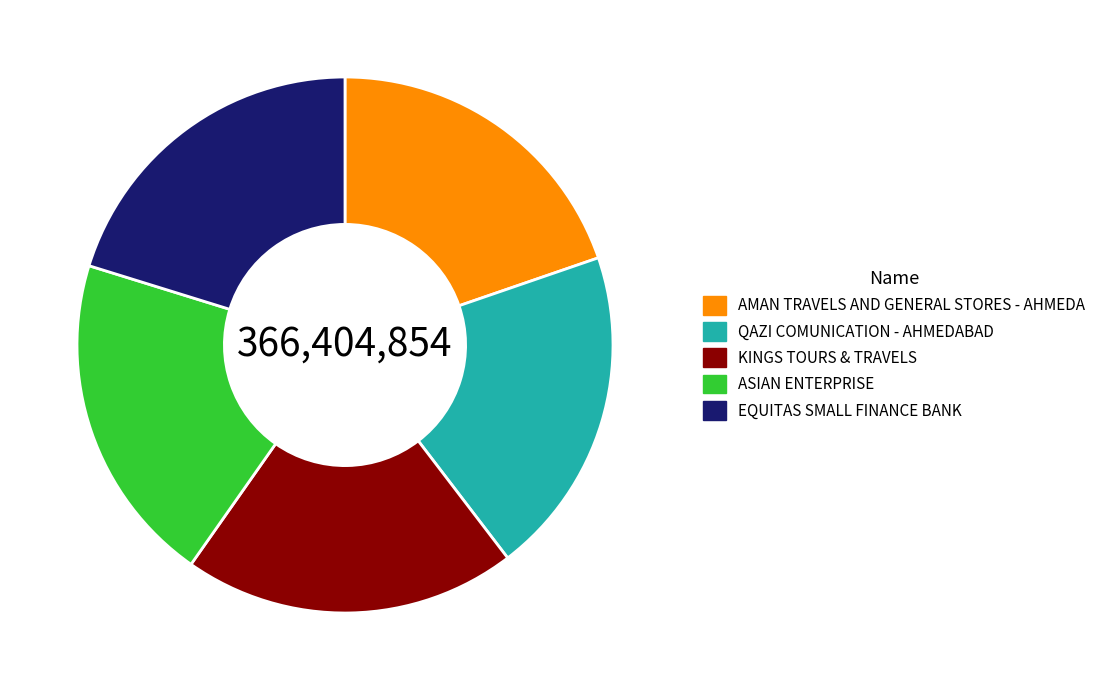

Is there any slice that represents more than half of the pie?

No